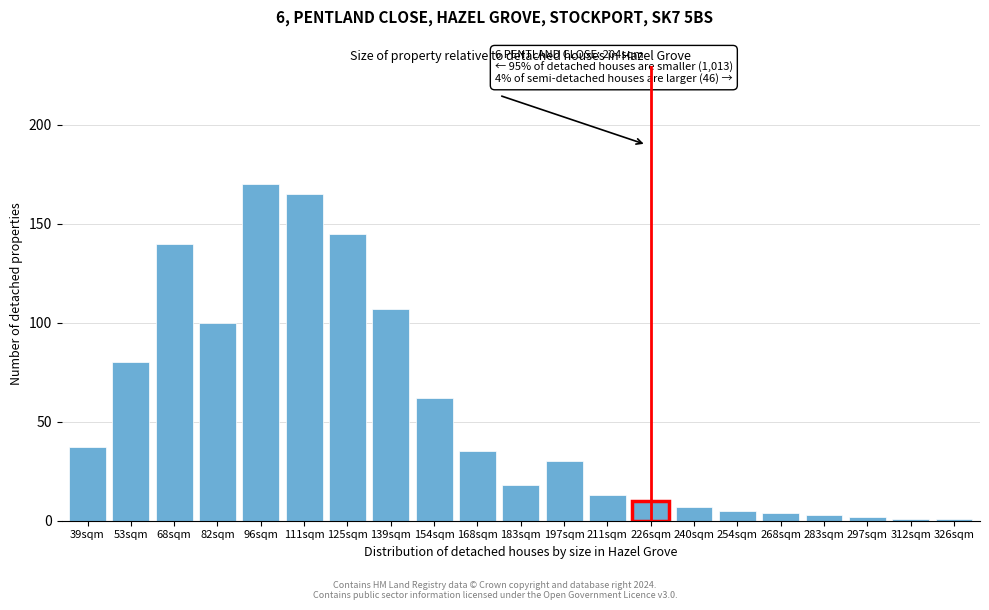

Reading right to left, transcribe all the data shown in this chart.

326sqm=1	312sqm=1	297sqm=2	283sqm=3	268sqm=4	254sqm=5	240sqm=7	226sqm=10	211sqm=13	197sqm=30	183sqm=18	168sqm=35	154sqm=62	139sqm=107	125sqm=145	111sqm=165	96sqm=170	82sqm=100	68sqm=140	53sqm=80	39sqm=37